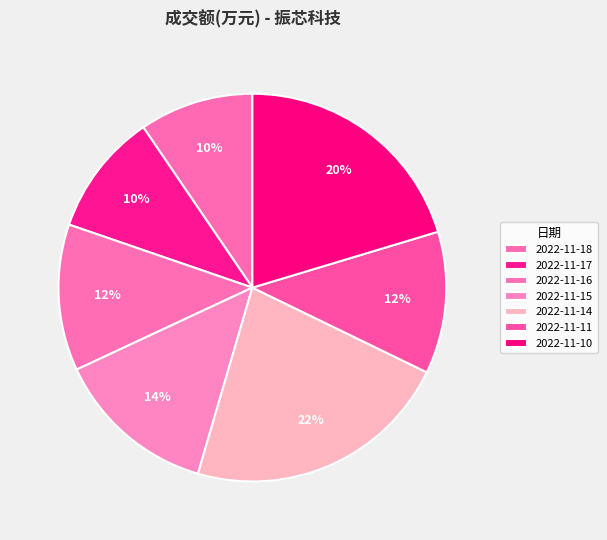

The 2022-11-15 slice represents 14% of the pie. True or false?

True